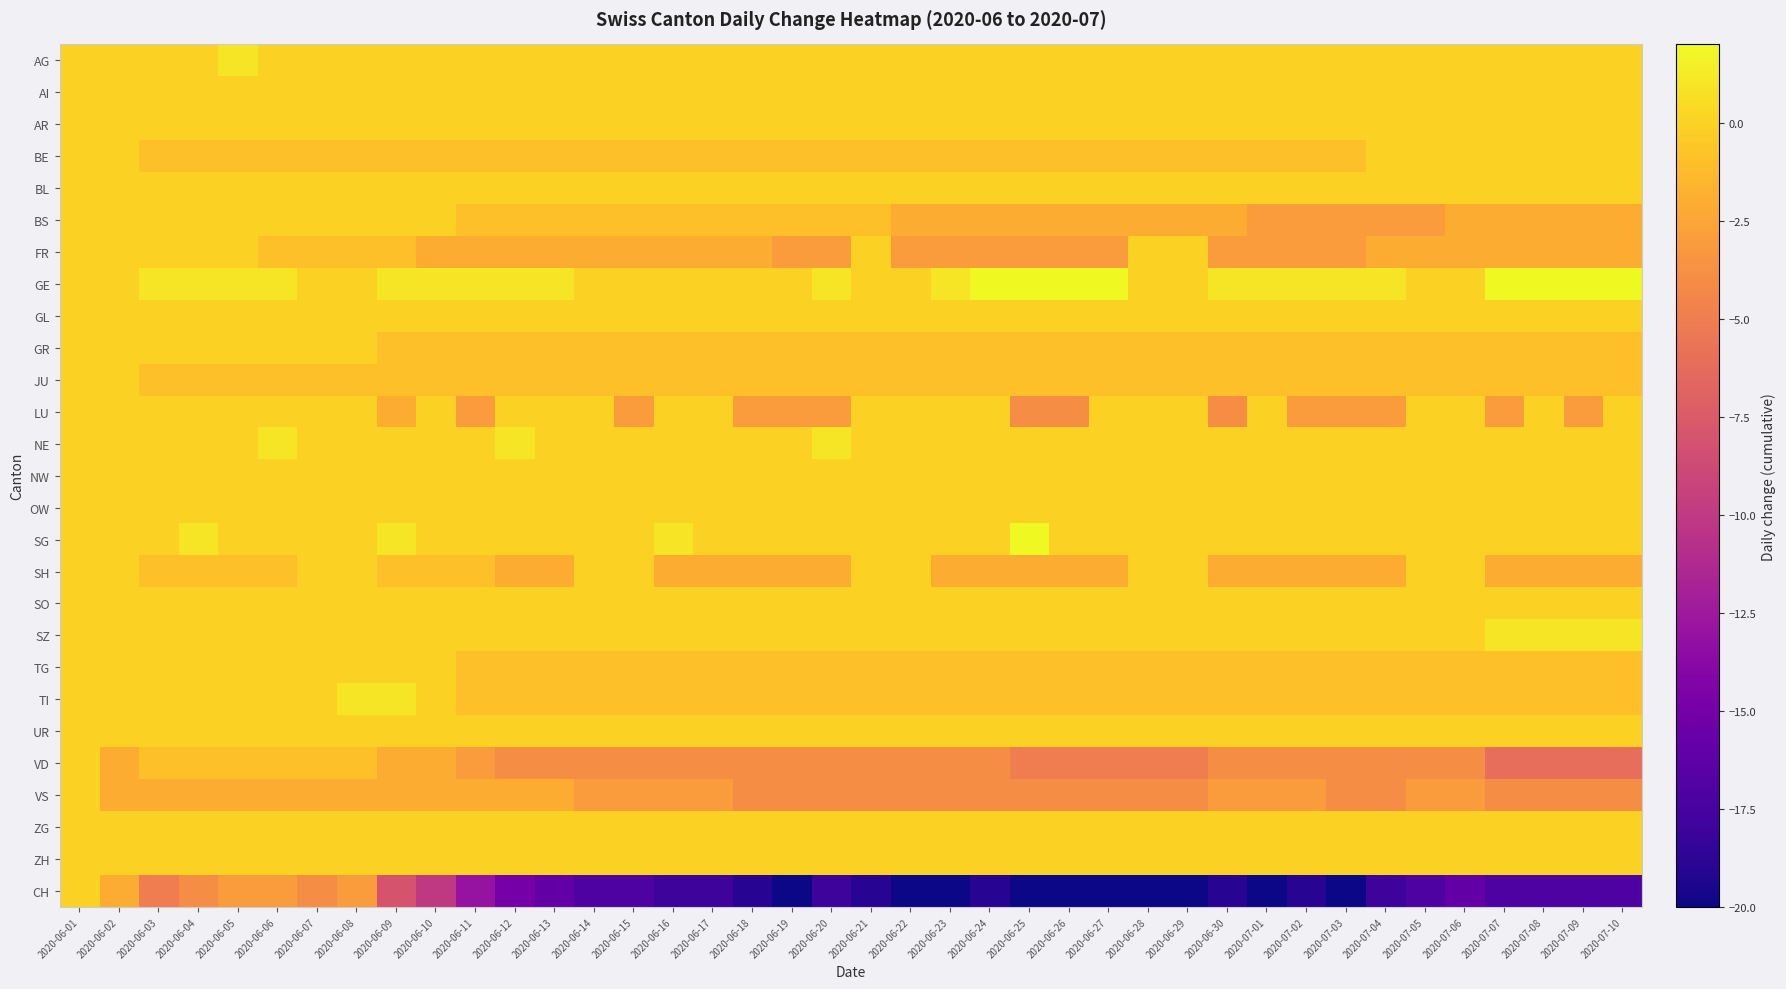

Which has a higher value, 2020-06-02 or 2020-07-08?

2020-06-02